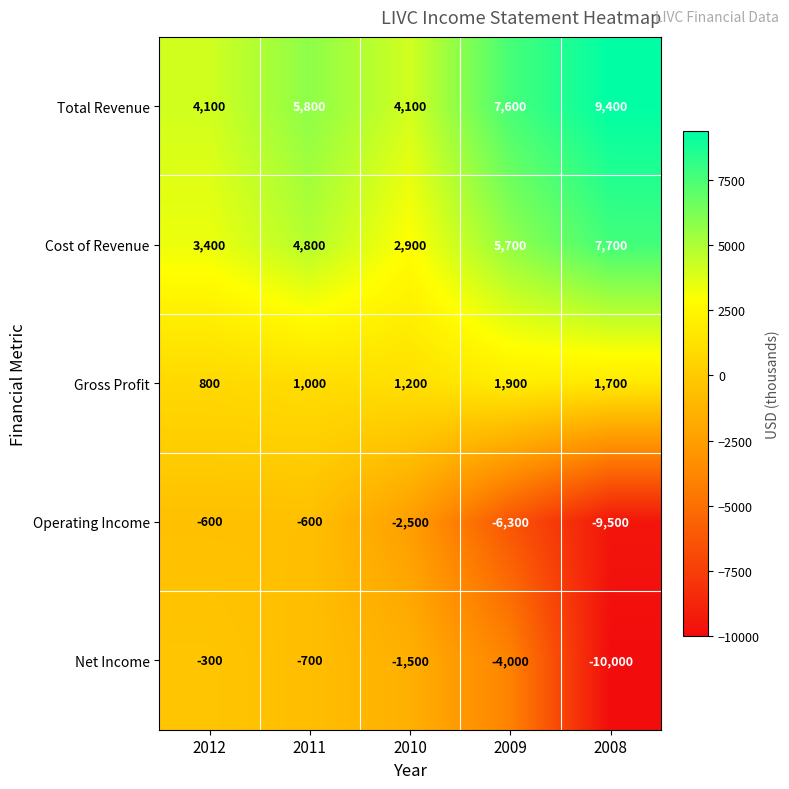

Which category has the highest value in the Net Income series?

2012